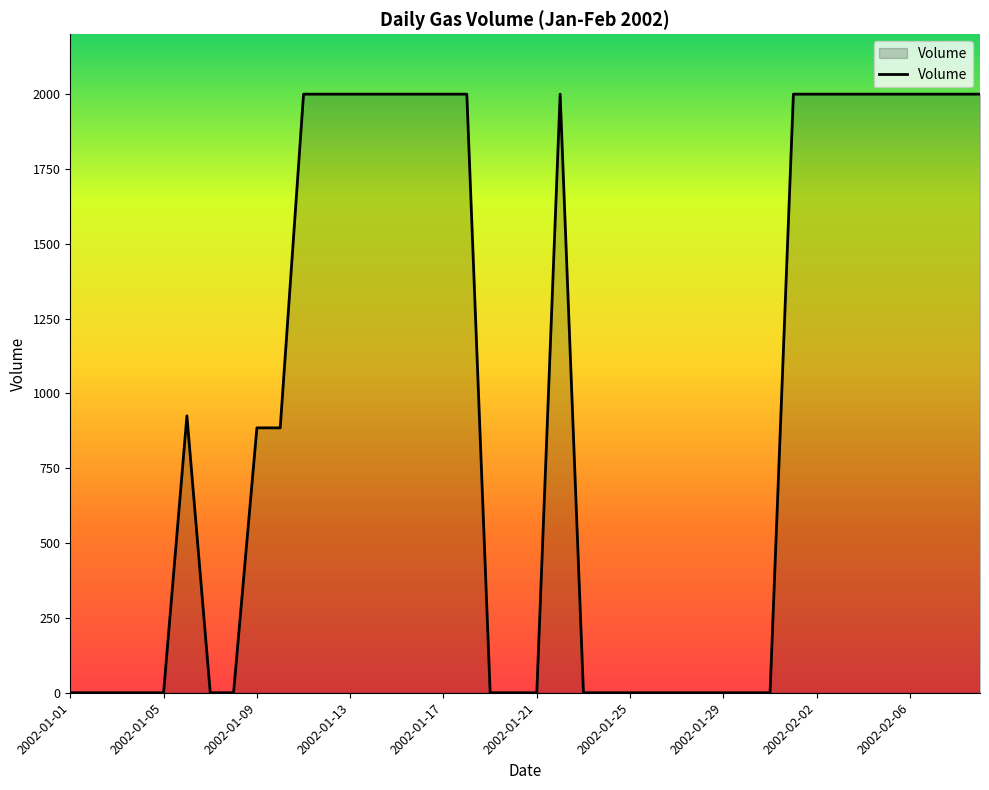

How many lines are shown in the chart?

1